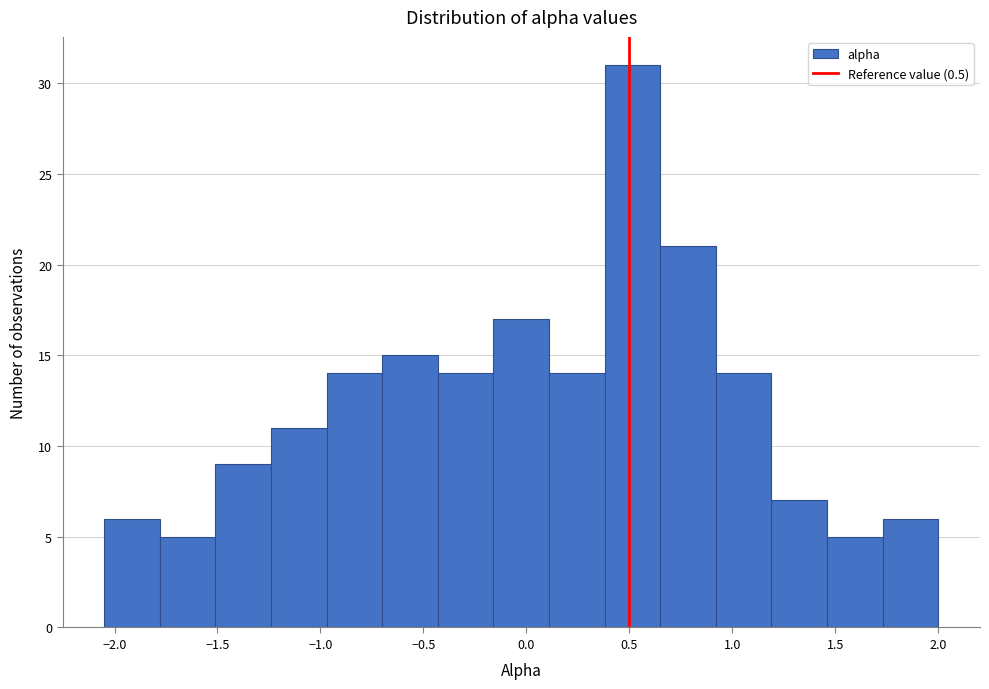

Reading left to right, list every bar in this chart as the range it spans on the x-axis followed by its height. Neither the bar edges nor the heights are printed on the chart, so give them approximately, as read against the axes.

-2.05 to -1.78: 6
-1.78 to -1.51: 5
-1.51 to -1.24: 9
-1.24 to -0.97: 11
-0.97 to -0.70: 14
-0.70 to -0.43: 15
-0.43 to -0.16: 14
-0.16 to 0.11: 17
0.11 to 0.38: 14
0.38 to 0.65: 31
0.65 to 0.92: 21
0.92 to 1.19: 14
1.19 to 1.46: 7
1.46 to 1.73: 5
1.73 to 2.00: 6